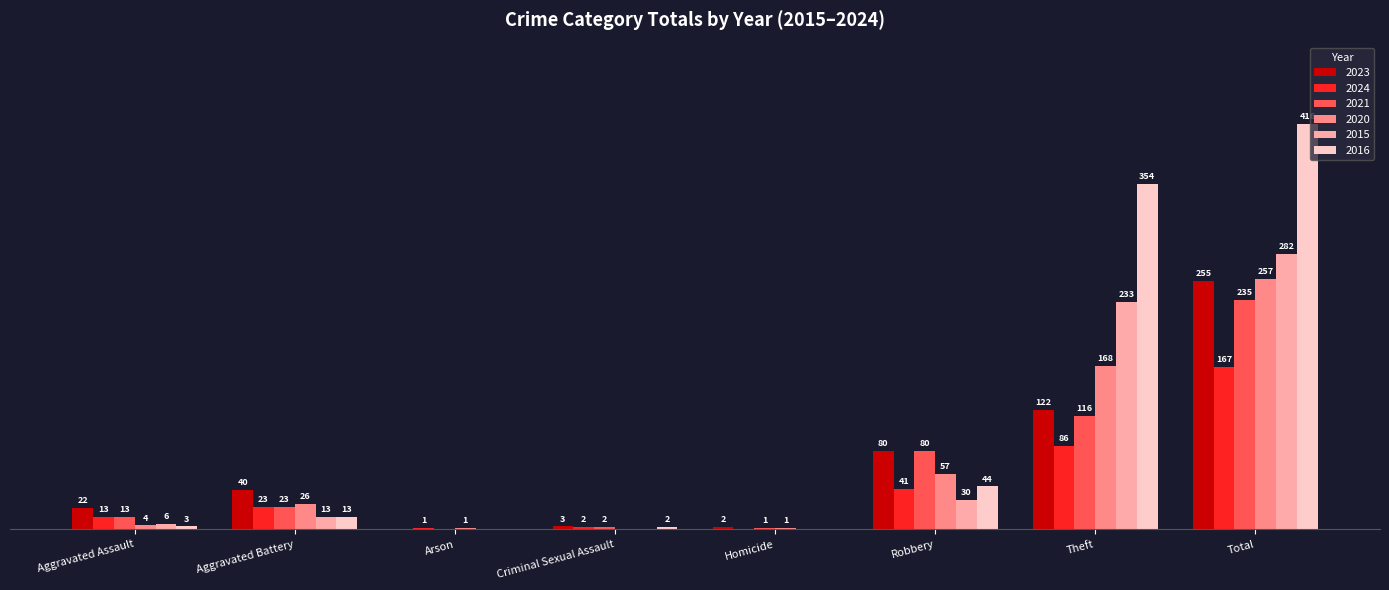

Which label corresponds to the largest value in the chart?

Total